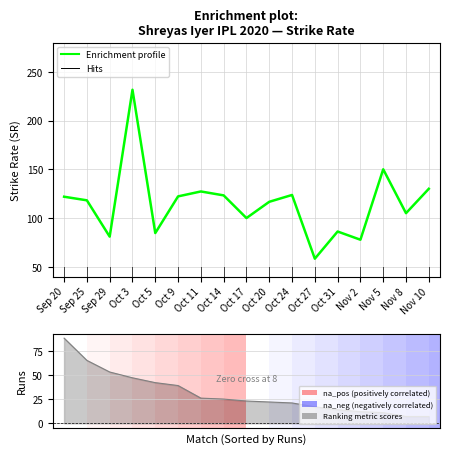

True or false: the data shows 84.2 at Oct 3.

False